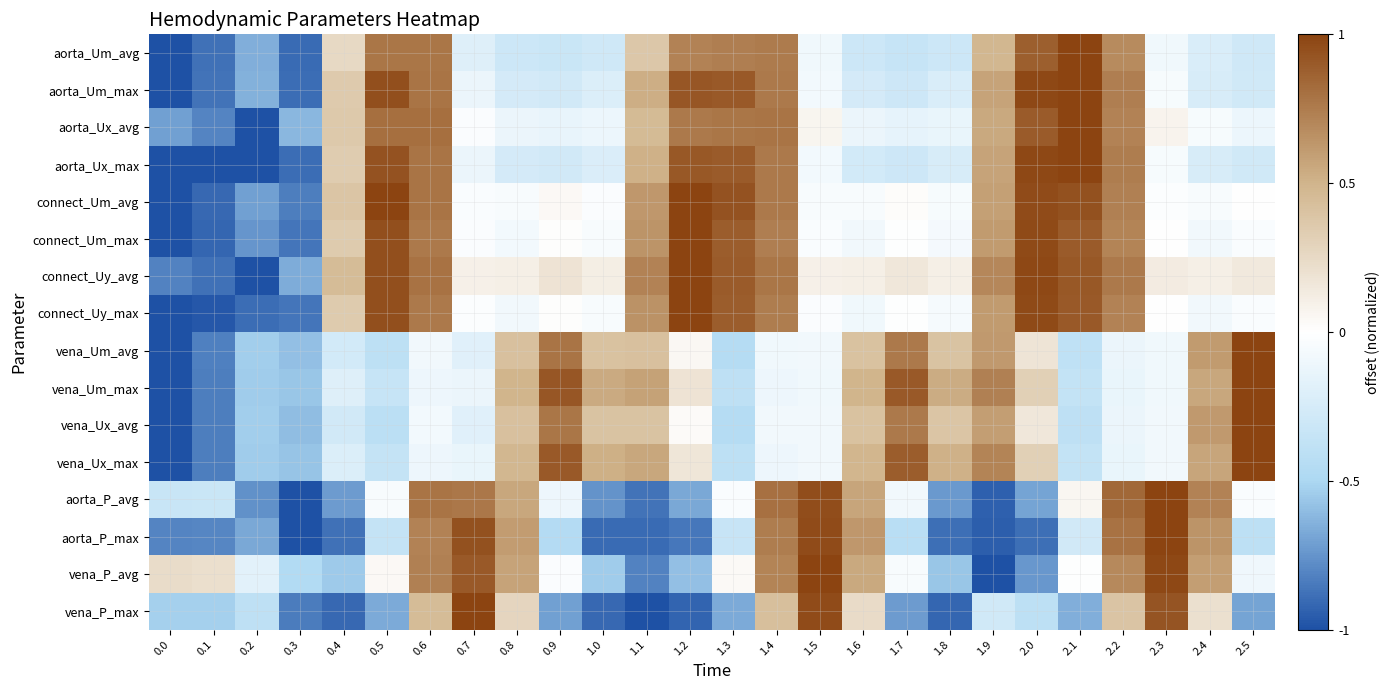

What is the total value across all series at 1.2?

4.7